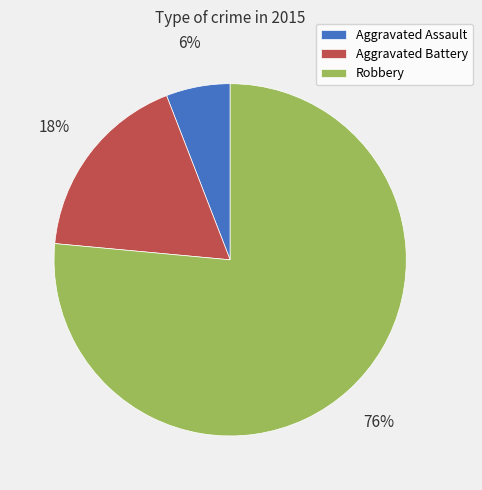

To the nearest percent, what percentage of the pie is Aggravated Assault?

6%